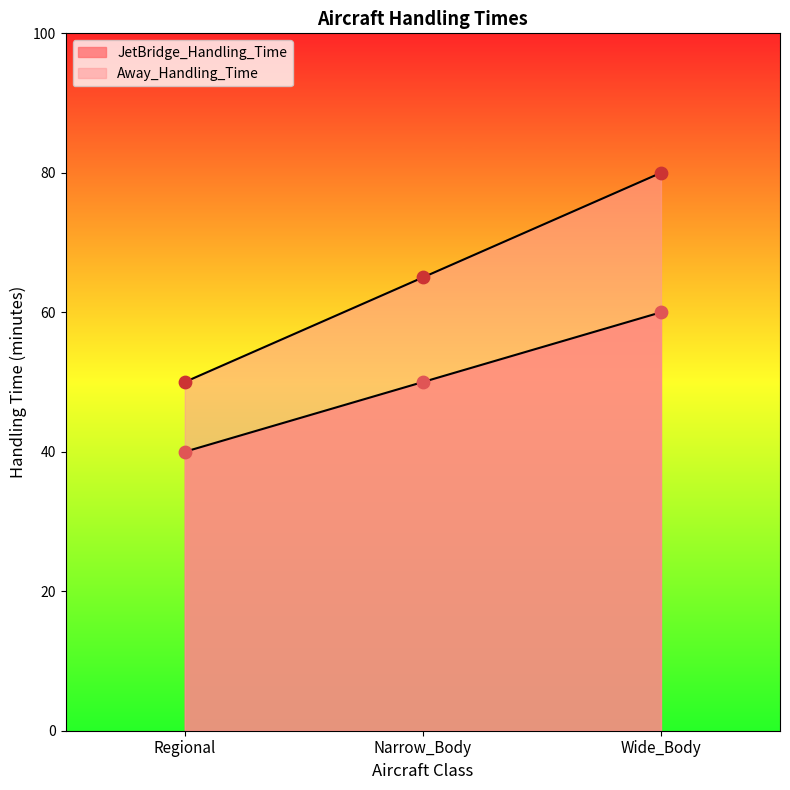

At how many categories does at least one series exceed 45?

3